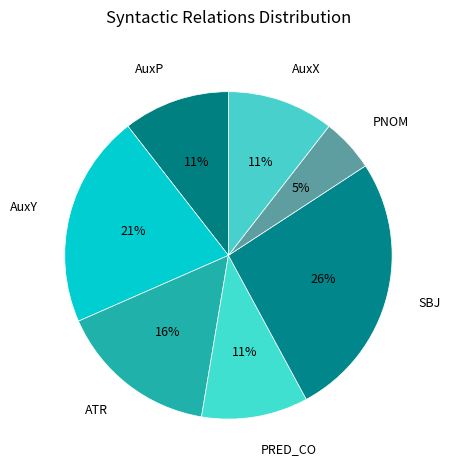

The AuxP slice represents 11% of the pie. True or false?

True